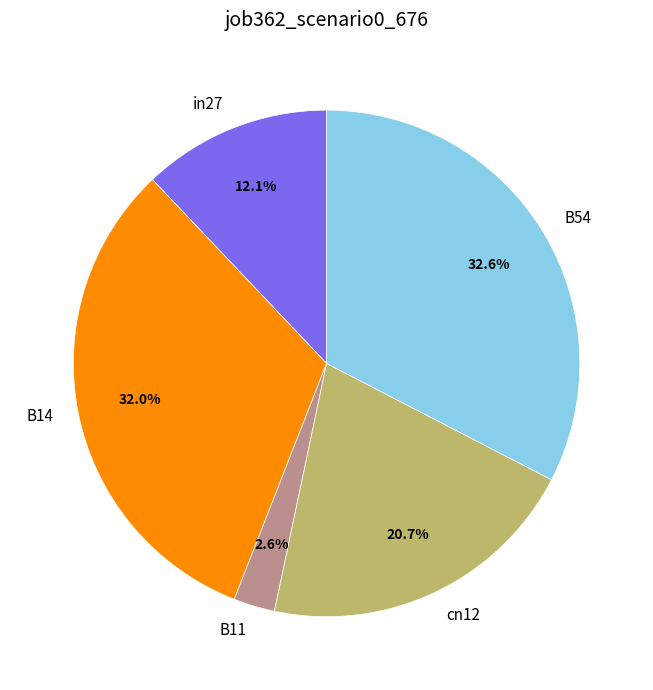

Which category has the smallest portion of the pie?

B11